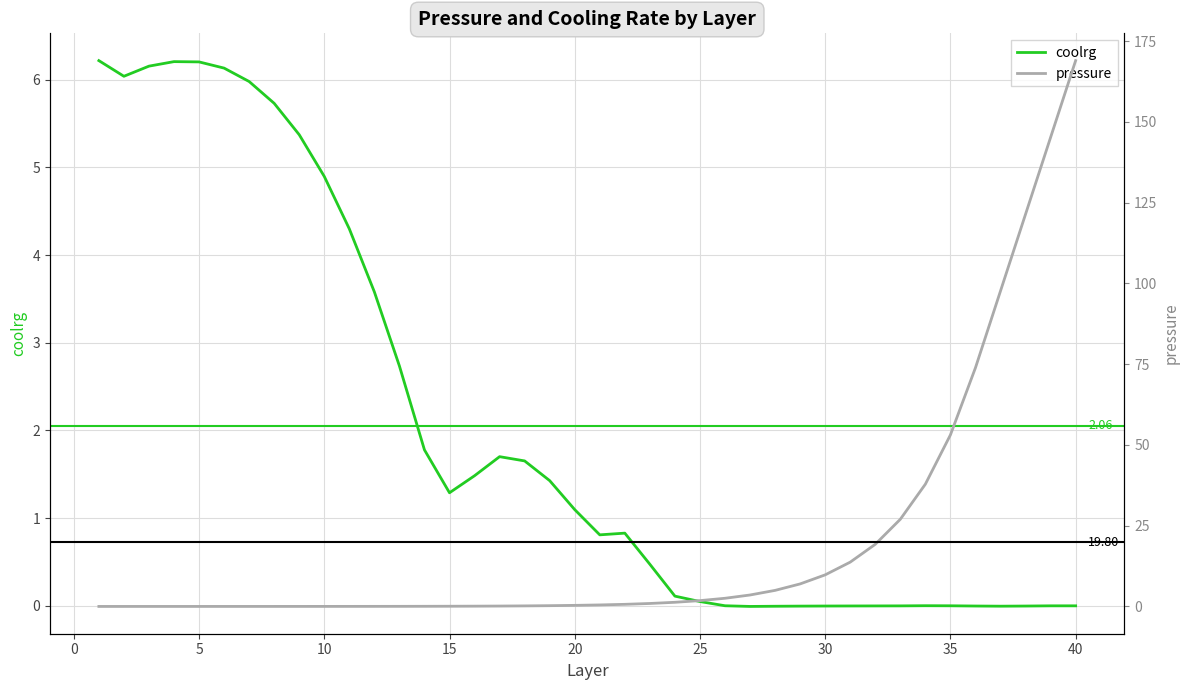

How many interior local valleys does the coolrg series have?

5